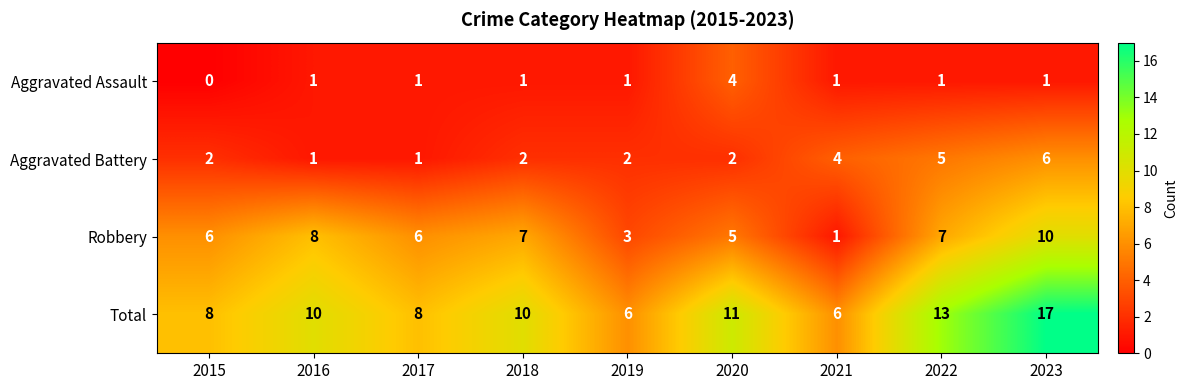

True or false: Aggravated Assault has a value of 1 at 2018.

True